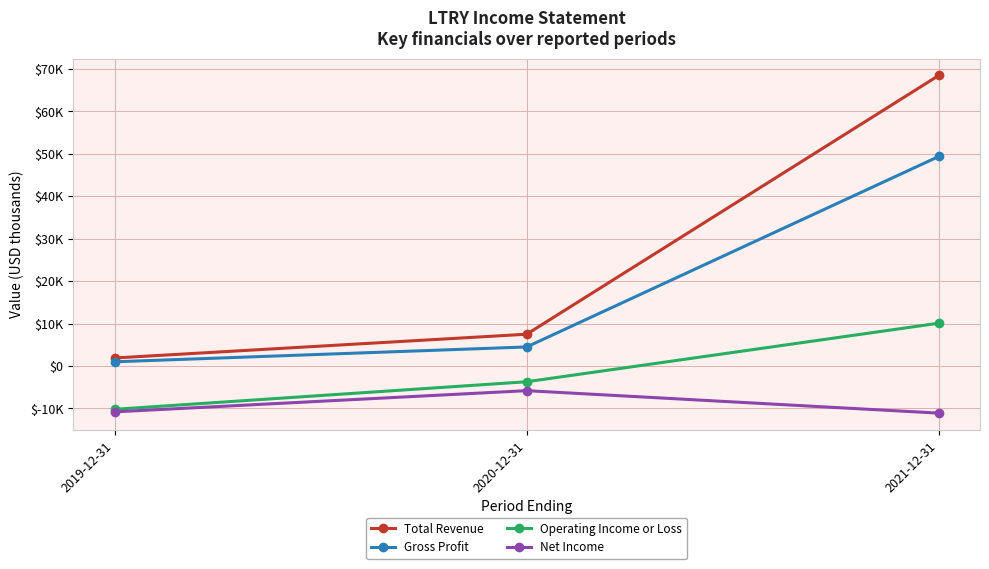

What are all the series names shown in the legend?

Total Revenue, Gross Profit, Operating Income or Loss, Net Income